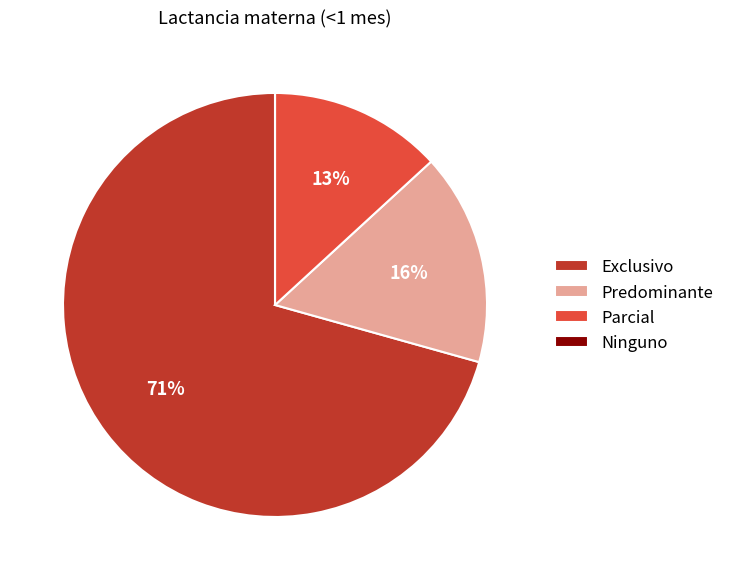

To the nearest percent, what is the average slice percentage?

25%